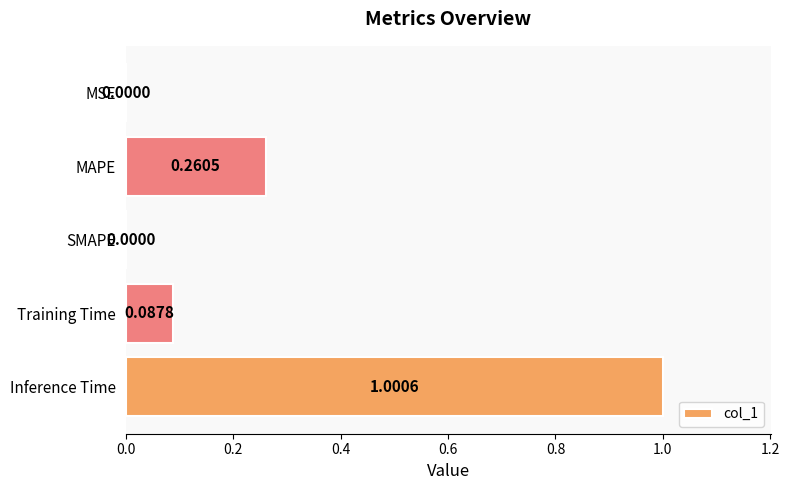

Are the bars grouped side by side (vs. stacked)?

No